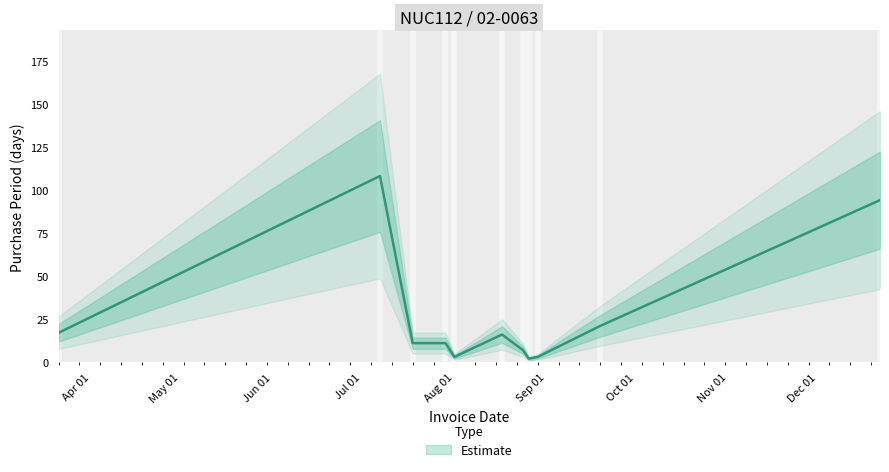

How many values exceed 11?

5